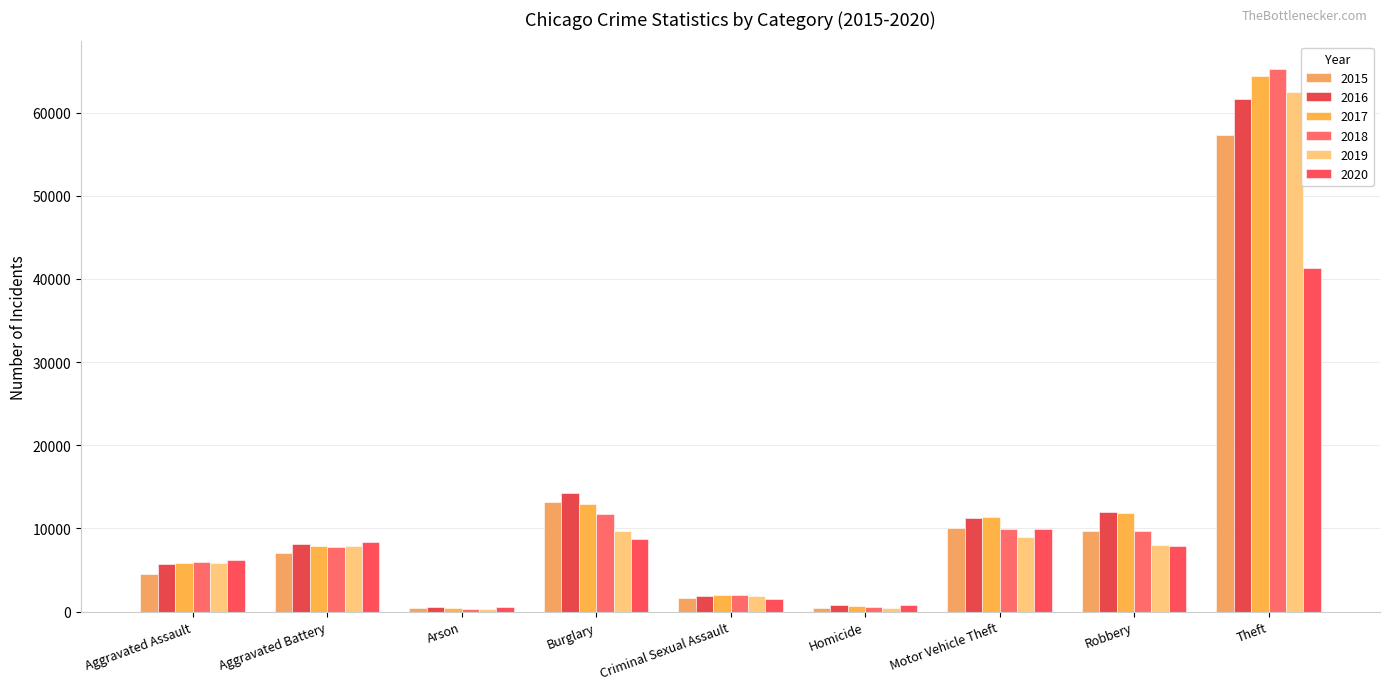

Are the bars horizontal?

No